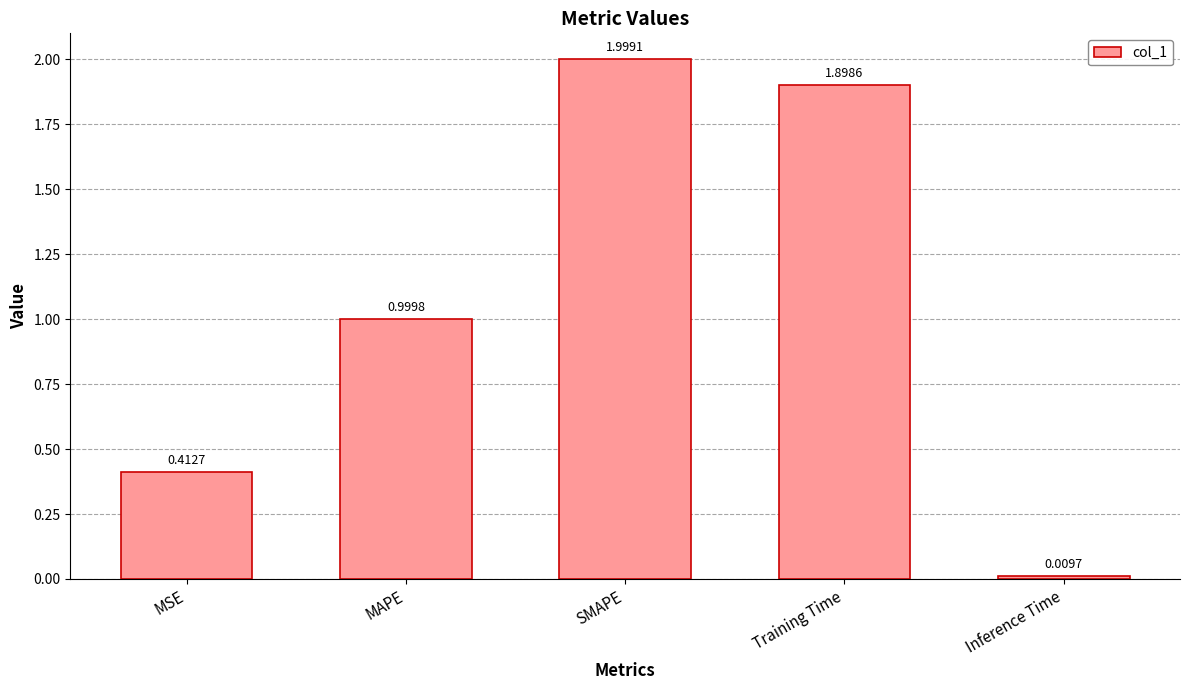

Approximately how many times larger is the value at MAPE compared to SMAPE?

0.5